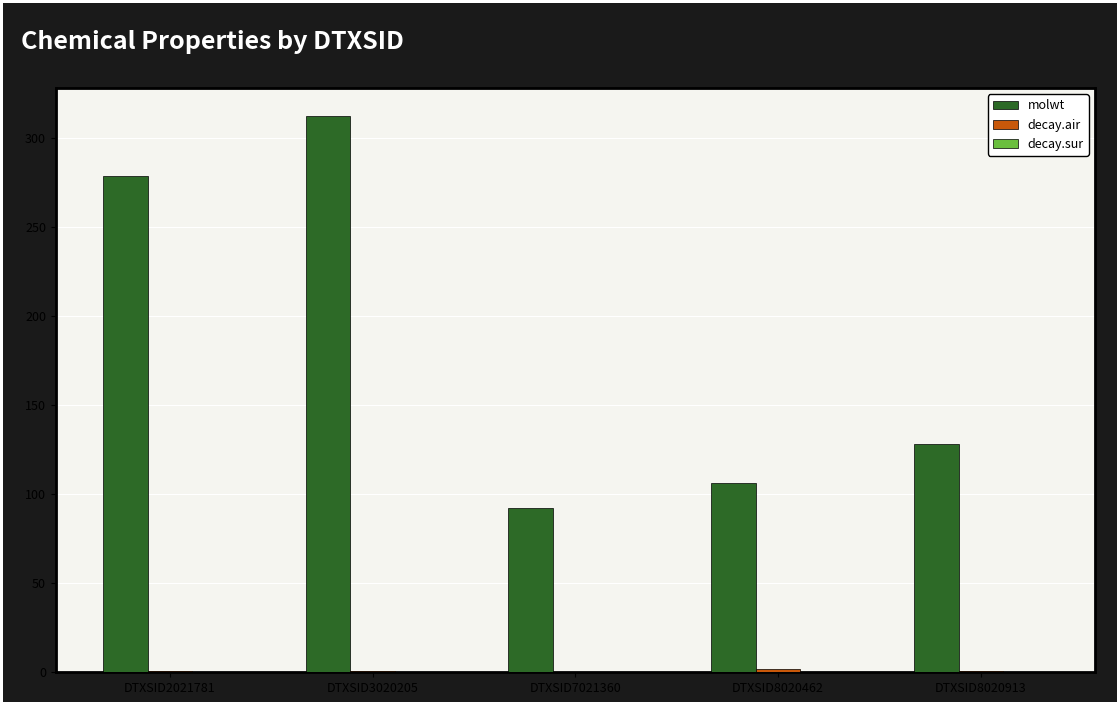

At which category does the chart reach its peak across all series?

DTXSID3020205